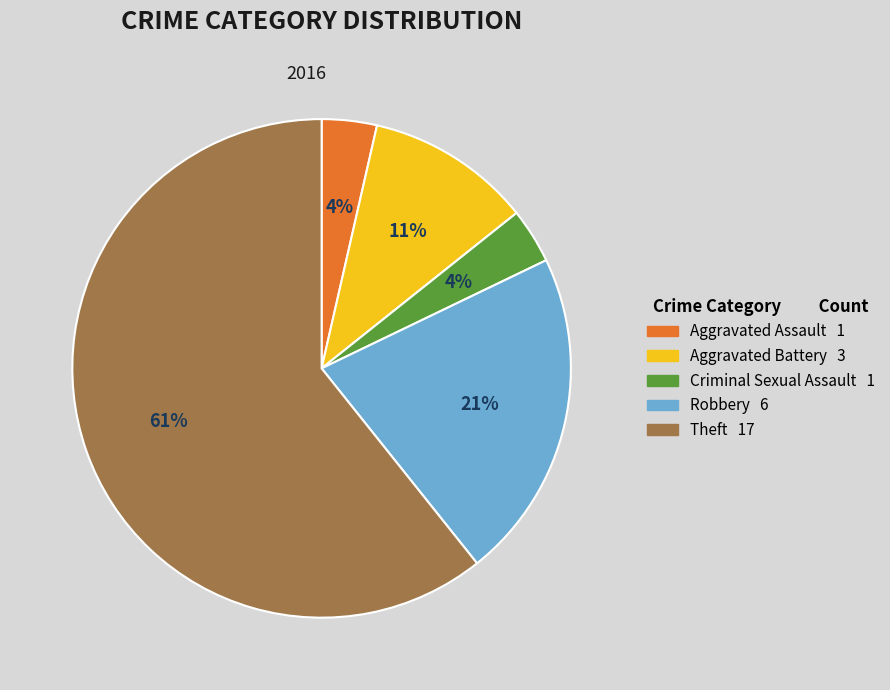

What is the majority slice?

Theft